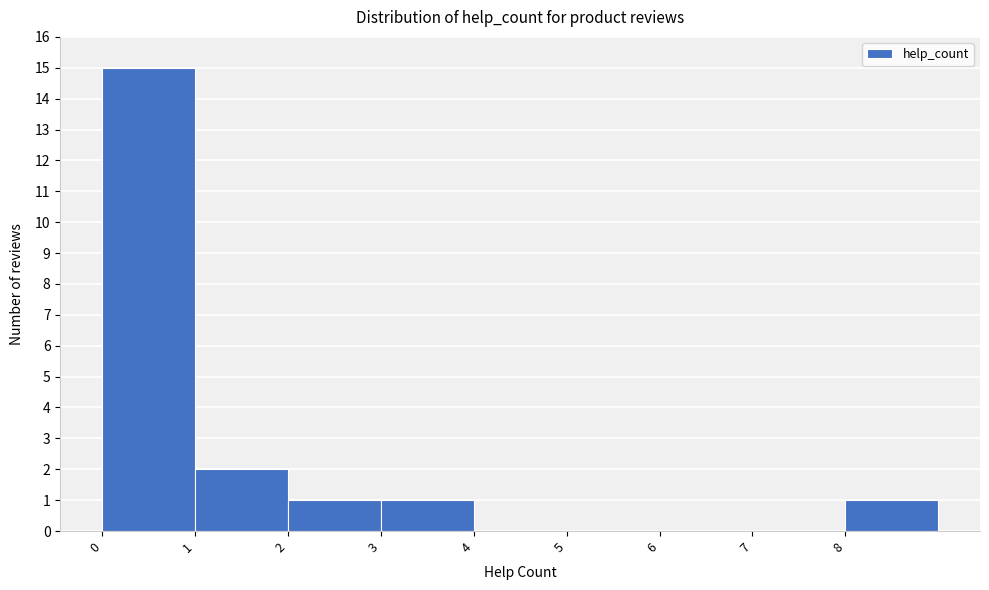

Reading left to right, transcribe this chart: for each bar, give the range it covers on the x-axis and its height. The values are not printed on the chart, so give them approximately, as read against the axis.

0 to 1: 15
1 to 2: 2
2 to 3: 1
3 to 4: 1
4 to 5: 0
5 to 6: 0
6 to 7: 0
7 to 8: 0
8 to 9: 1